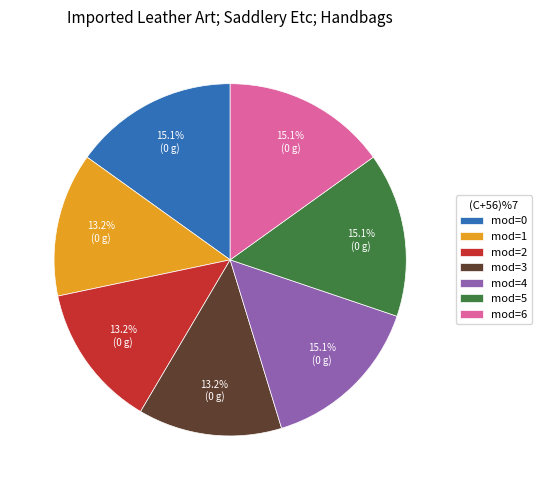

How many segments does this pie chart have?

7